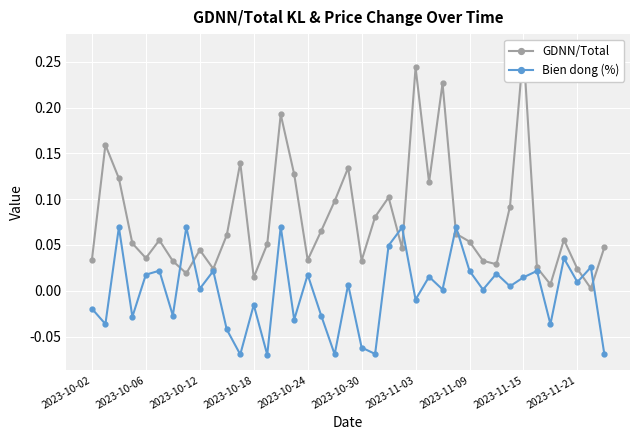

In Bien dong (%), how many points are higher than both neighbors (excluding endpoints)?

15